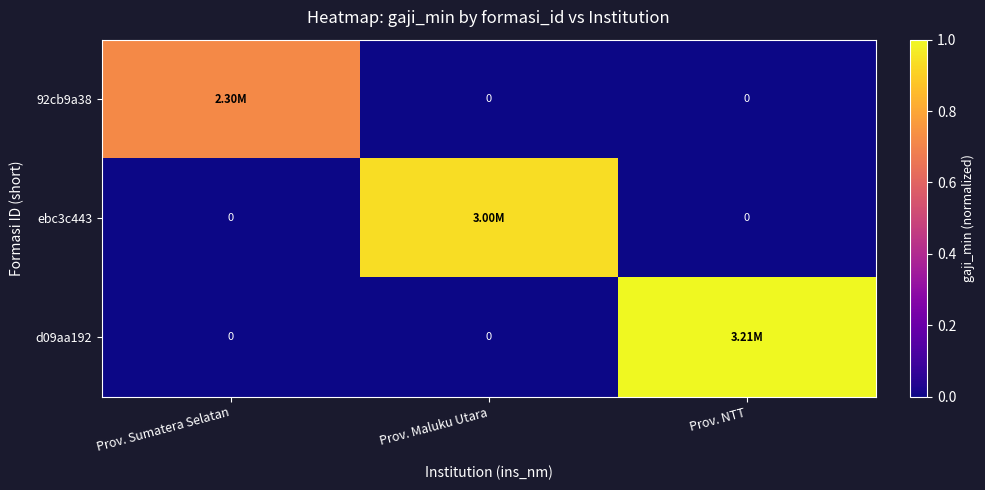

How many categories are shown in the chart?

3